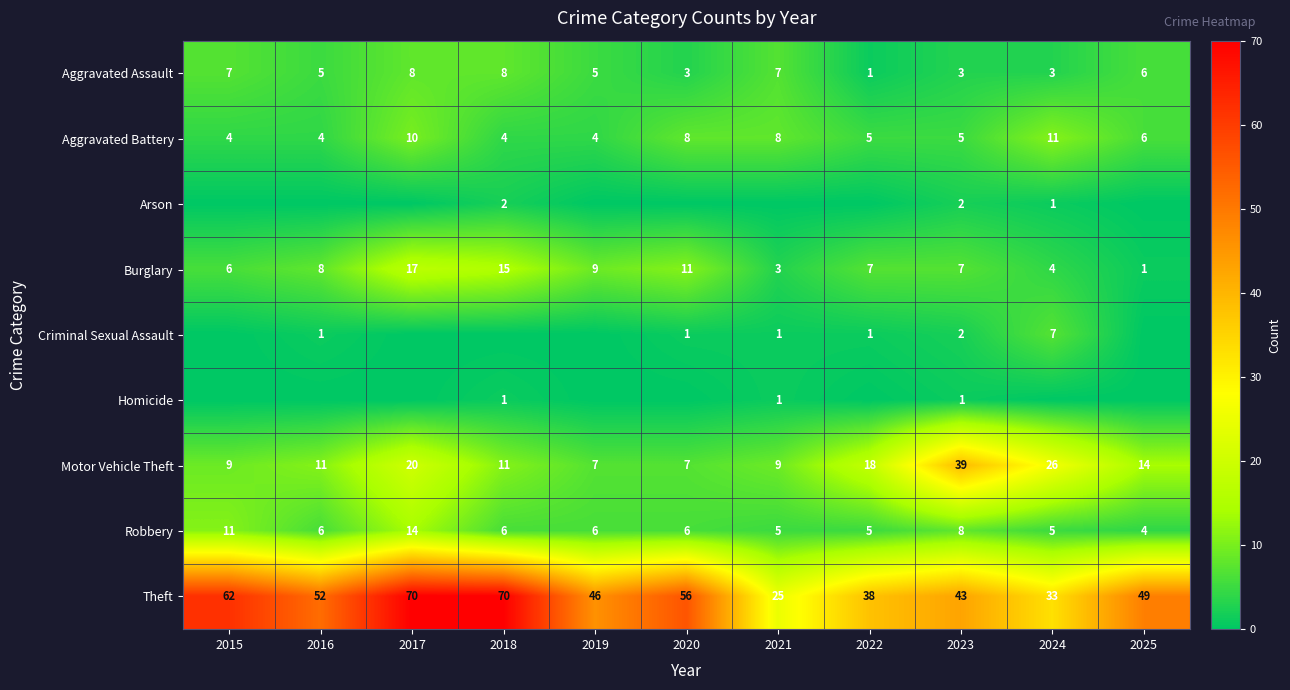

What is the difference between the Robbery values at 2017 and 2018?

8